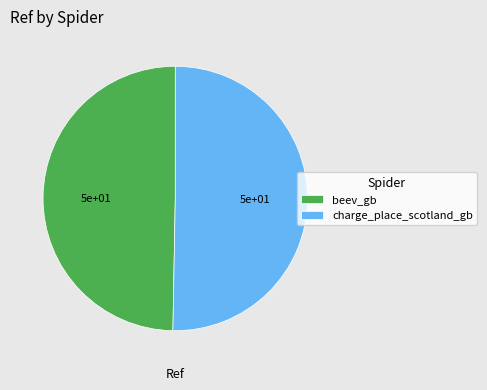

Which category has the biggest portion of the pie?

charge_place_scotland_gb